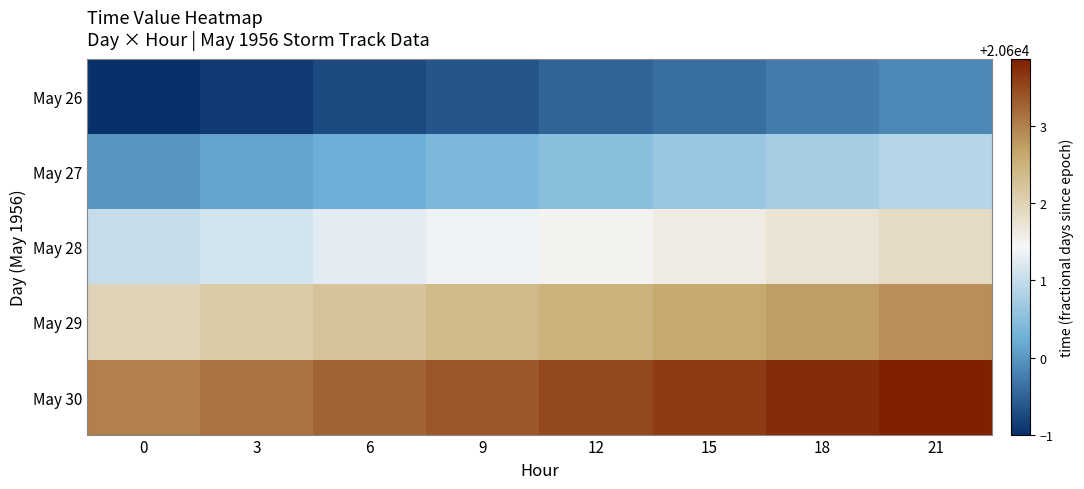

Reading left to right, extract all data points from this chart.

May 26: 0=20599.0	3=20599.1	6=20599.2	9=20599.4	12=20599.5	15=20599.6	18=20599.8	21=20599.9
May 27: 0=20600.0	3=20600.1	6=20600.2	9=20600.4	12=20600.5	15=20600.6	18=20600.8	21=20600.9
May 28: 0=20601.0	3=20601.1	6=20601.2	9=20601.4	12=20601.5	15=20601.6	18=20601.8	21=20601.9
May 29: 0=20602.0	3=20602.1	6=20602.2	9=20602.4	12=20602.5	15=20602.6	18=20602.8	21=20602.9
May 30: 0=20603.0	3=20603.1	6=20603.2	9=20603.4	12=20603.5	15=20603.6	18=20603.8	21=20603.9